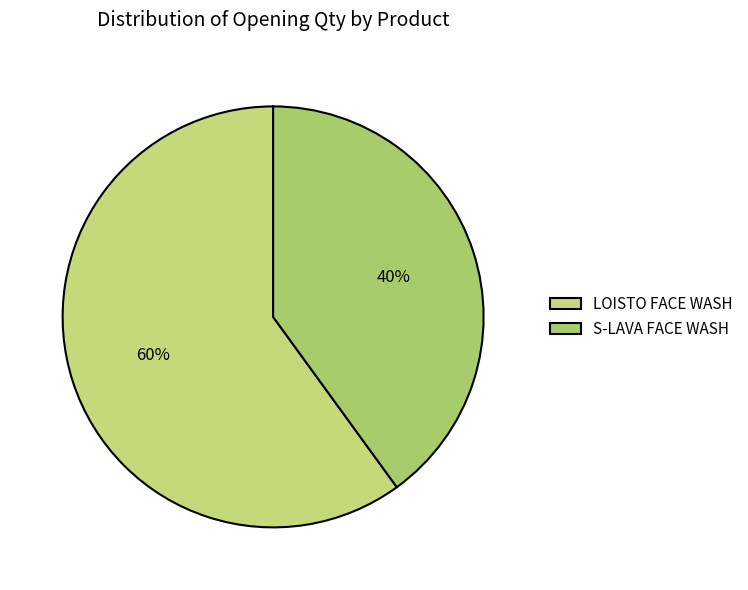

What is the smallest slice in the pie chart?

S-LAVA FACE WASH